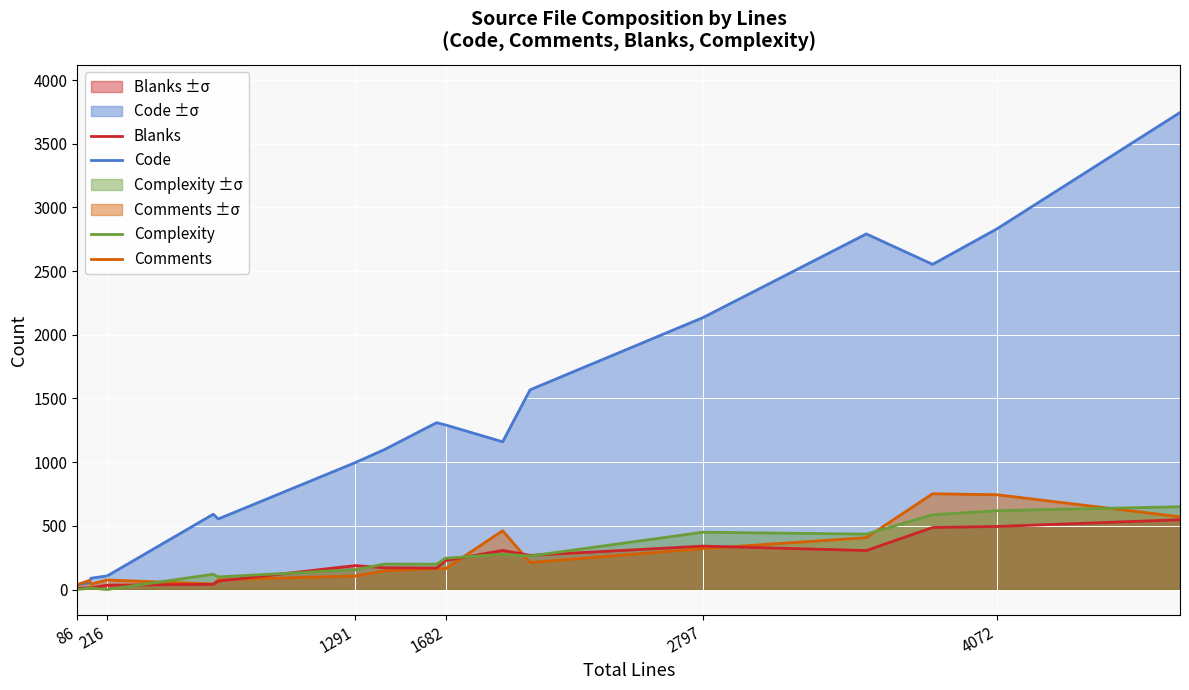

What is the difference between the maximum and minimum values in the Comments series?

713